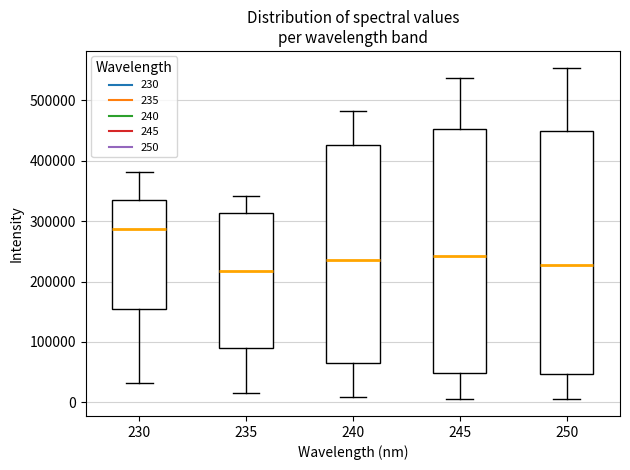

Where does the median line of the box at x = 235 sit on the y-axis? The values are not printed on the chart, so give them approximately, as read against the axis.

220000